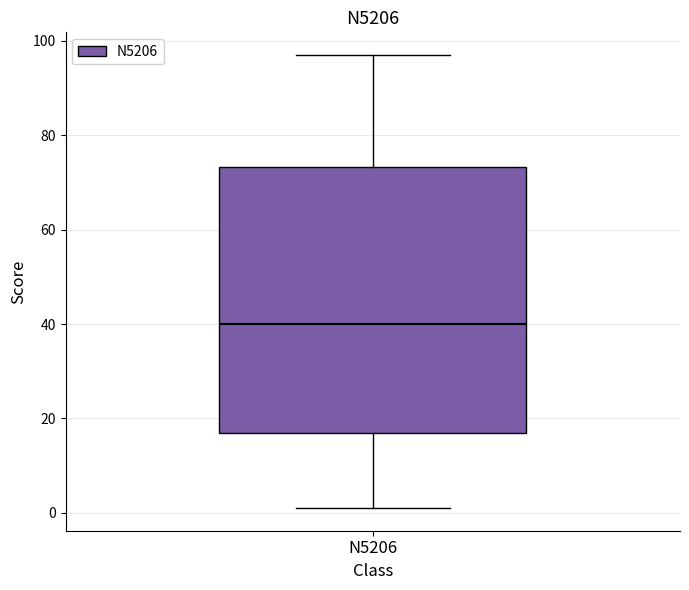

Where is the upper edge of the box for N5206 on the y-axis? The values are not printed on the chart, so give them approximately, as read against the axis.

74